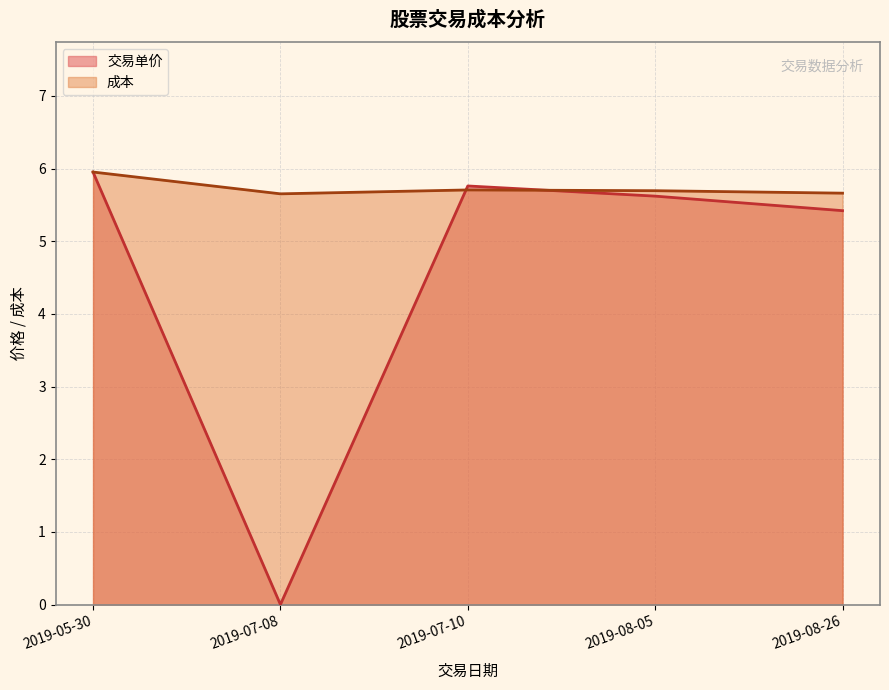

The value of 成本 at 2019-07-10 is 1.9. True or false?

False